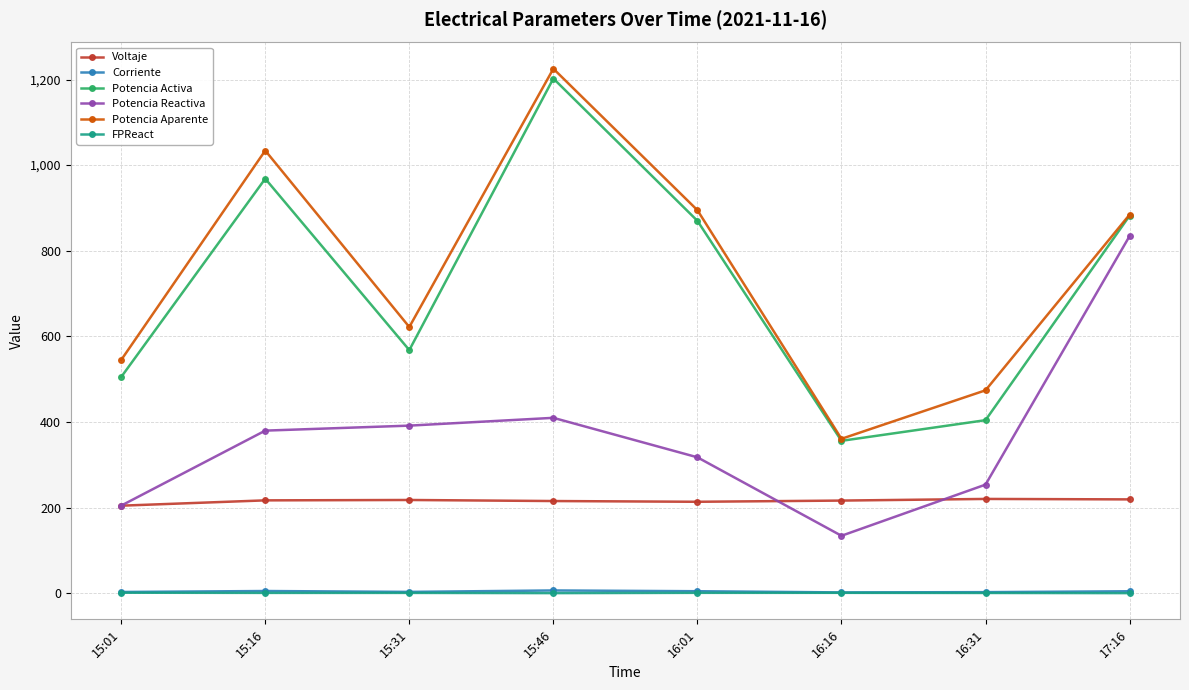

True or false: Potencia Aparente has more than 0 points higher than both neighbors.

True